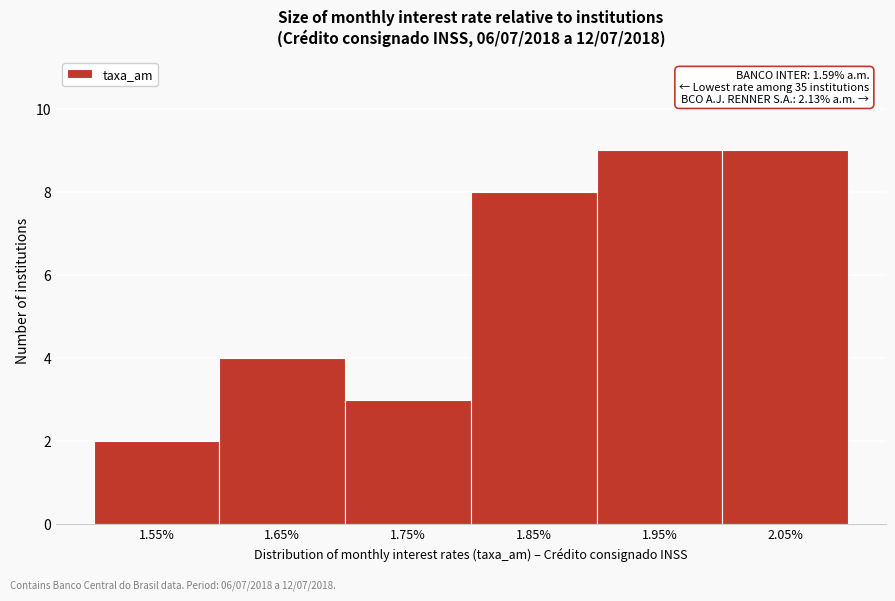

Reading right to left, extract all data points from this chart.

2.05%=9	1.95%=9	1.85%=8	1.75%=3	1.65%=4	1.55%=2